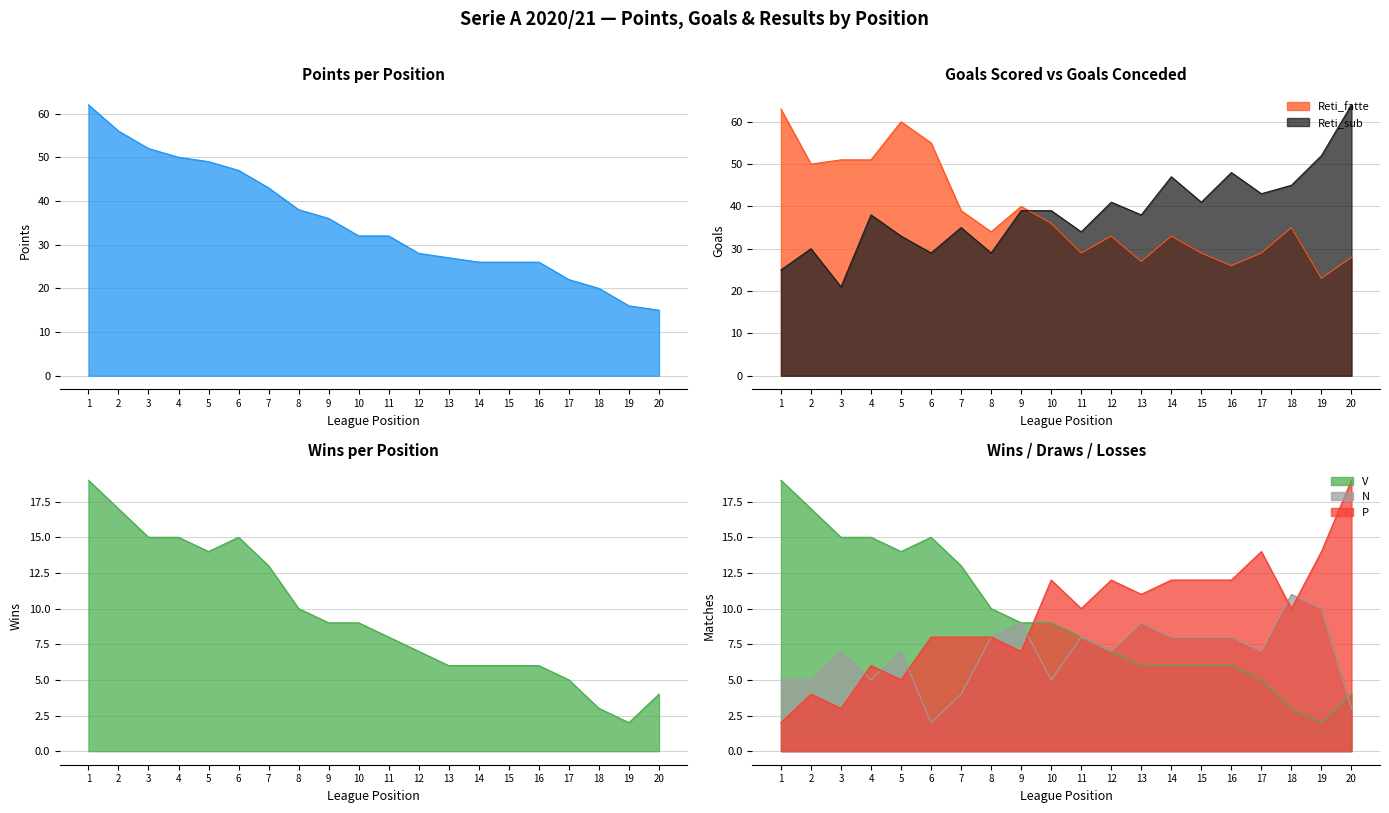

Is it true that P equals 7 at 20?

False